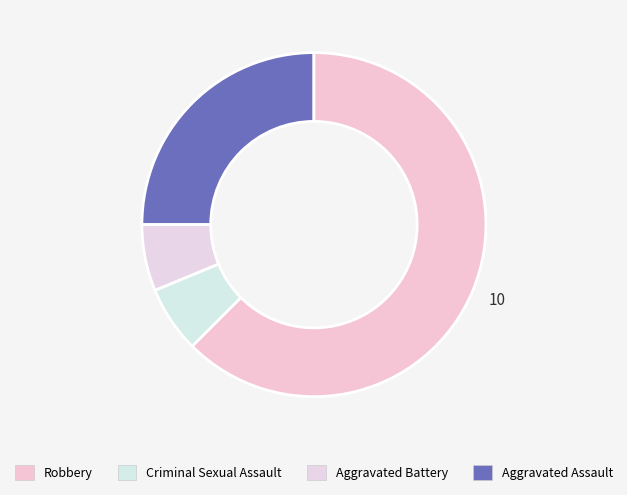

How many slices are in this pie chart?

4